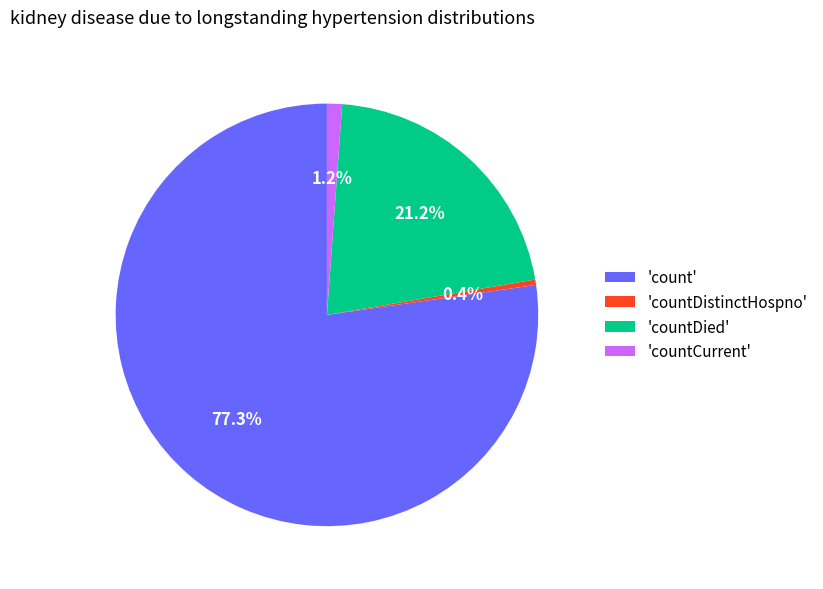

What is the majority slice?

'count'